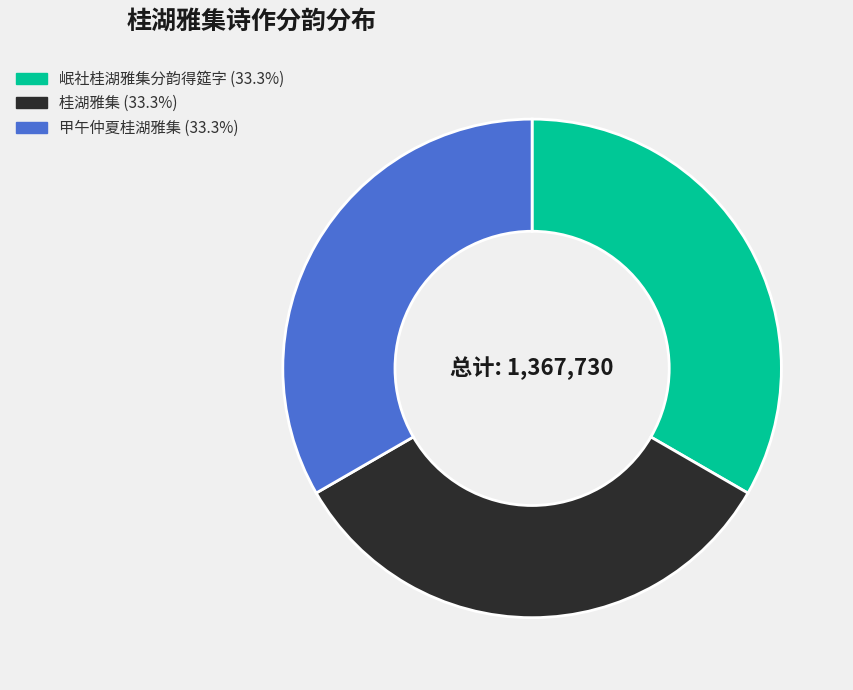

Is it true that 桂湖雅集 is 33% of the pie?

True